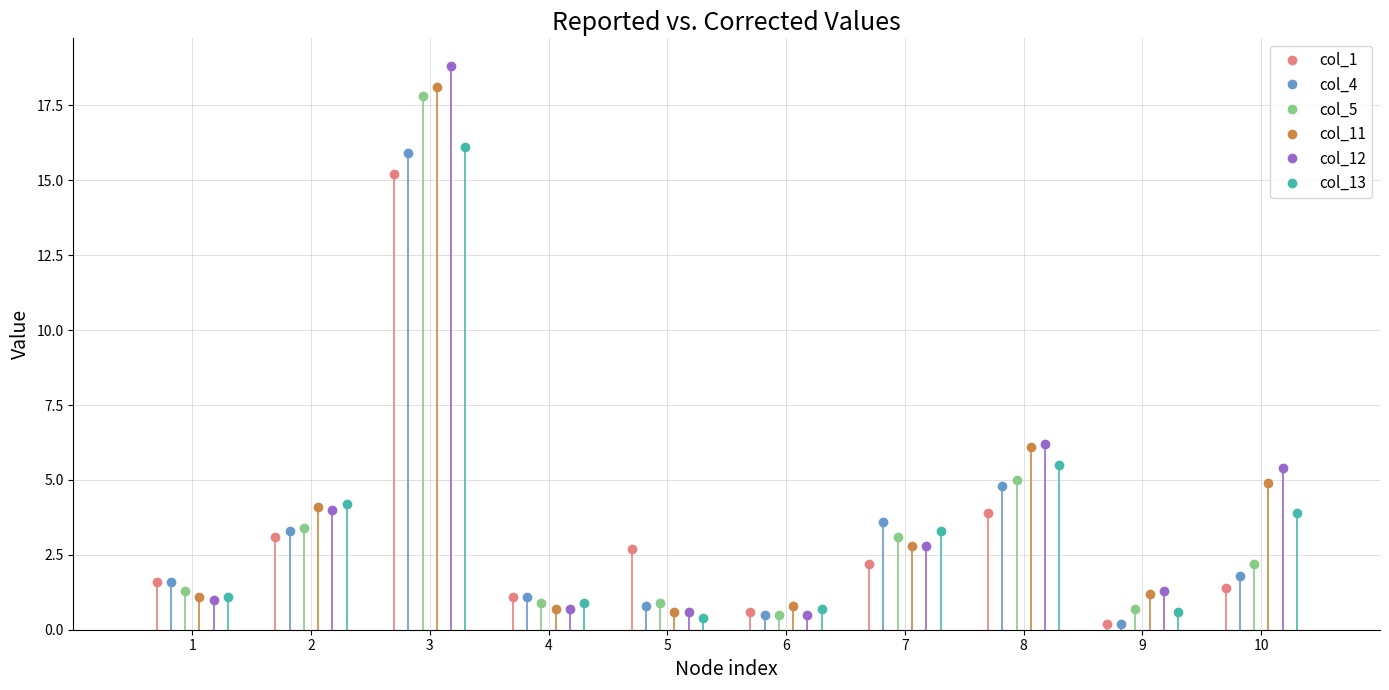

After their last crossing, which series has the higher values: col_1 or col_12?

col_12